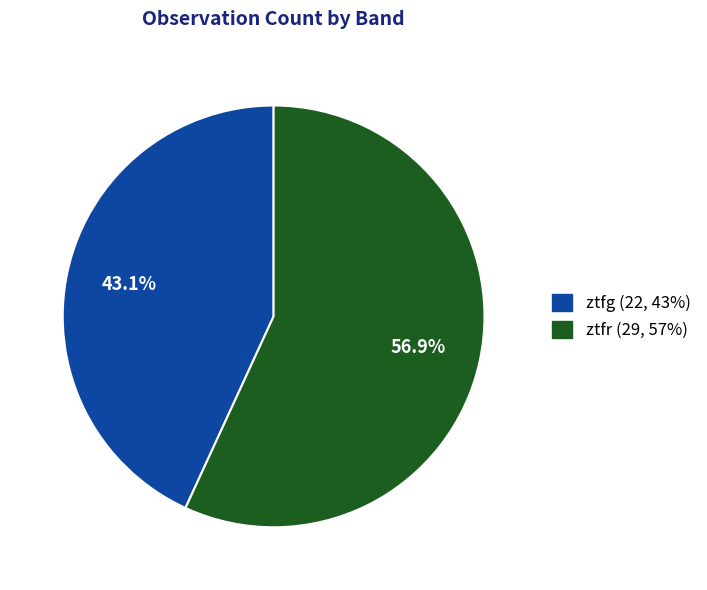

What is the ratio of the value at ztfg to the value at ztfr?

0.8